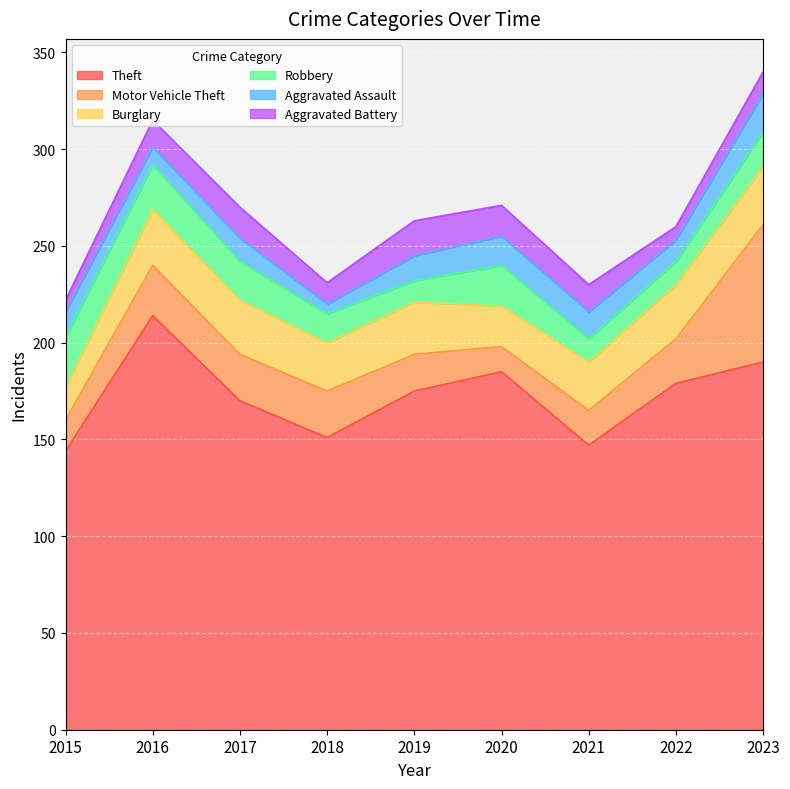

What is the minimum value shown in the chart?

5